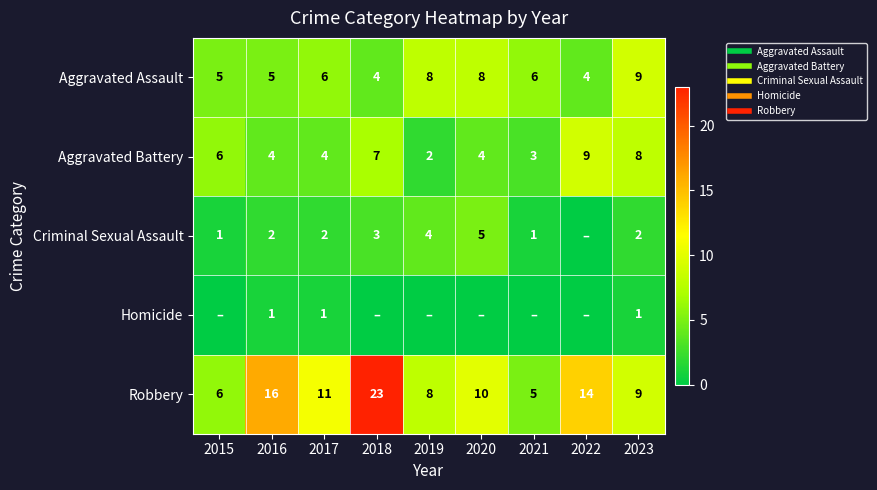

Which category has the lowest value in the Criminal Sexual Assault series?

2022